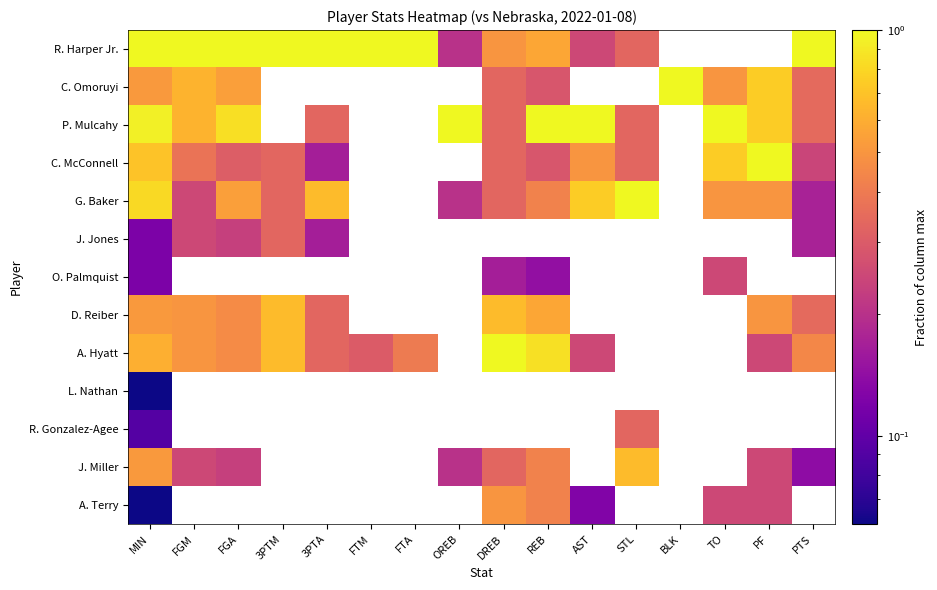

Count the number of data series in this chart.

13